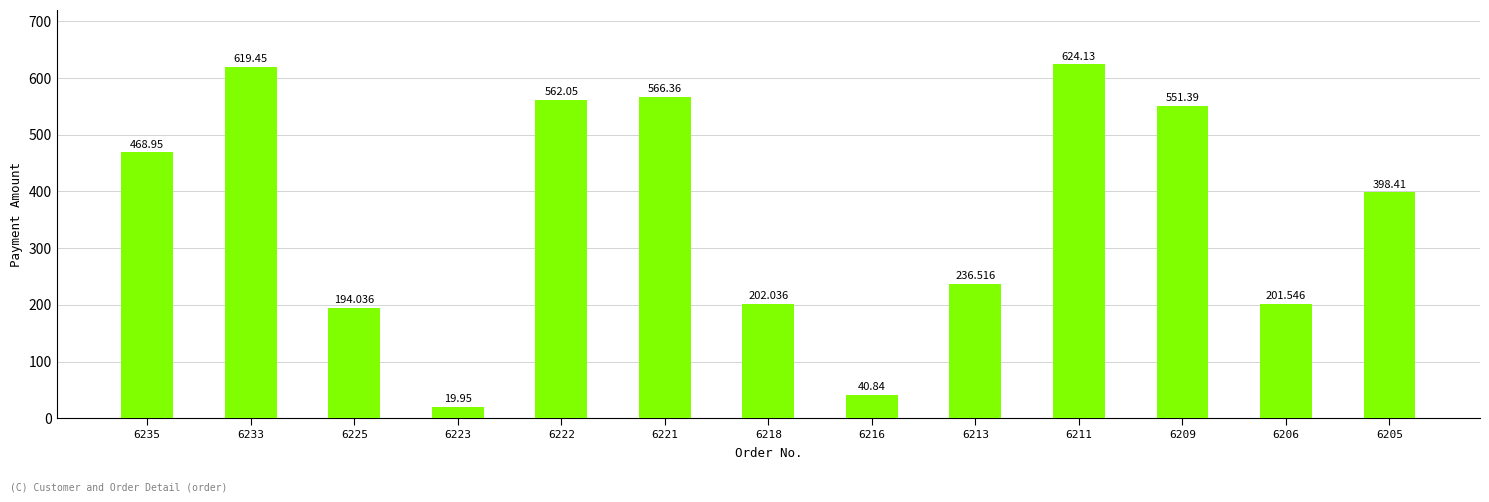

List the labels in order of value, largest first.

6211, 6233, 6221, 6222, 6209, 6235, 6205, 6213, 6218, 6206, 6225, 6216, 6223